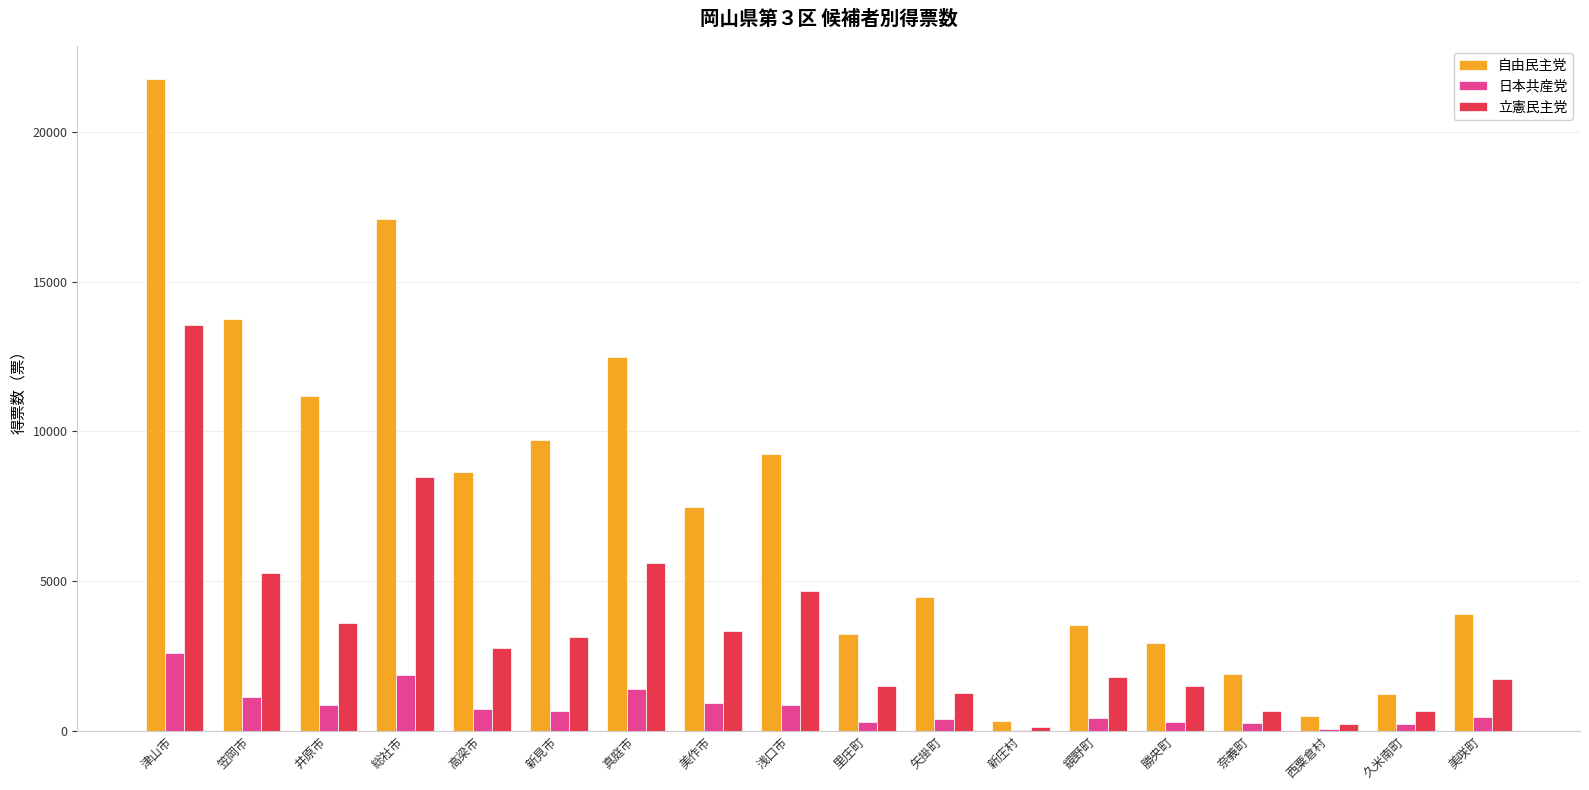

Which series changed the most between 美作市 and 勝央町?

自由民主党